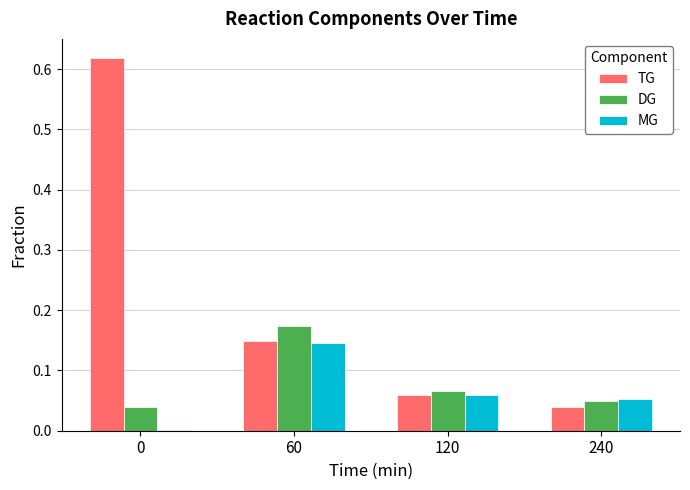

Which series has the largest total across all categories?

TG